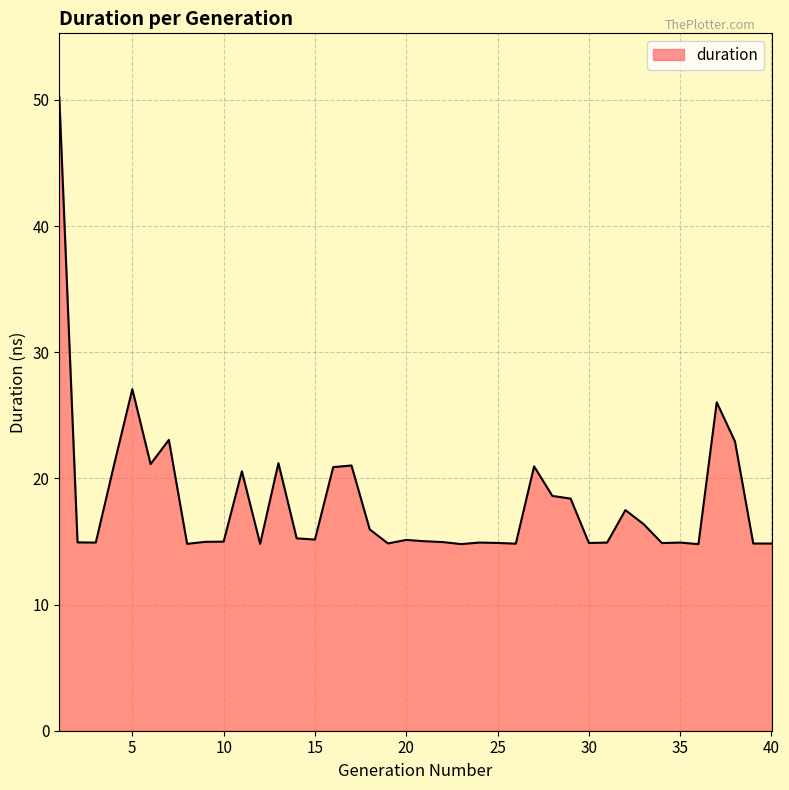

What is the difference between the maximum and minimum values?

35.5